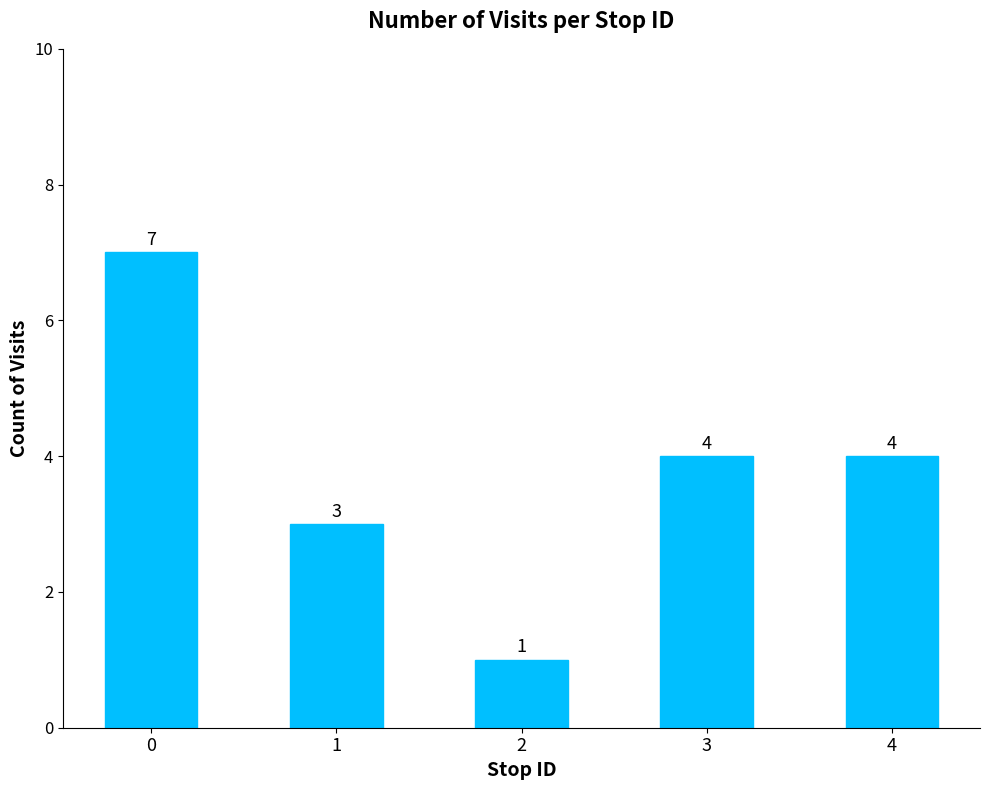

Count the number of data series in this chart.

1